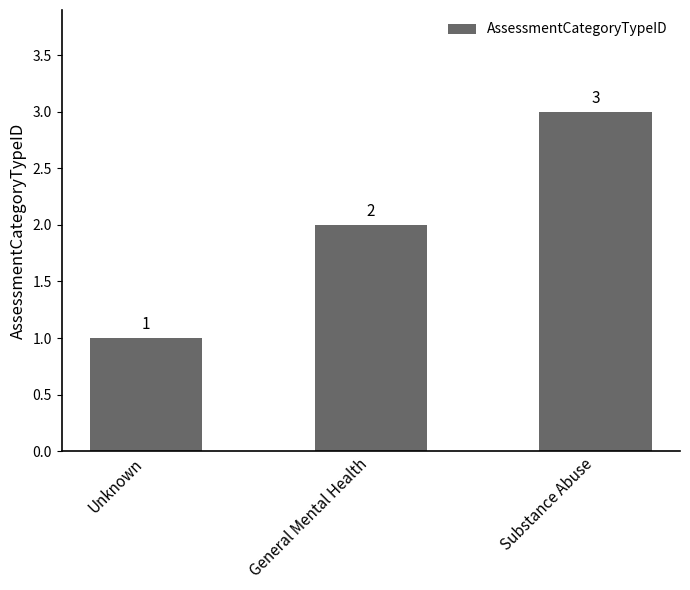

The value at General Mental Health is 3. True or false?

False